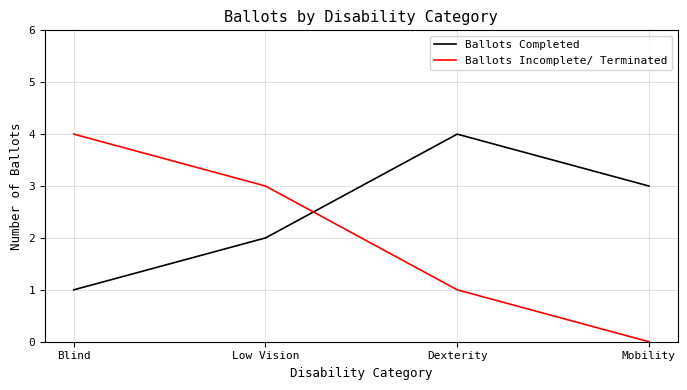

Does the chart have visible grid lines?

Yes